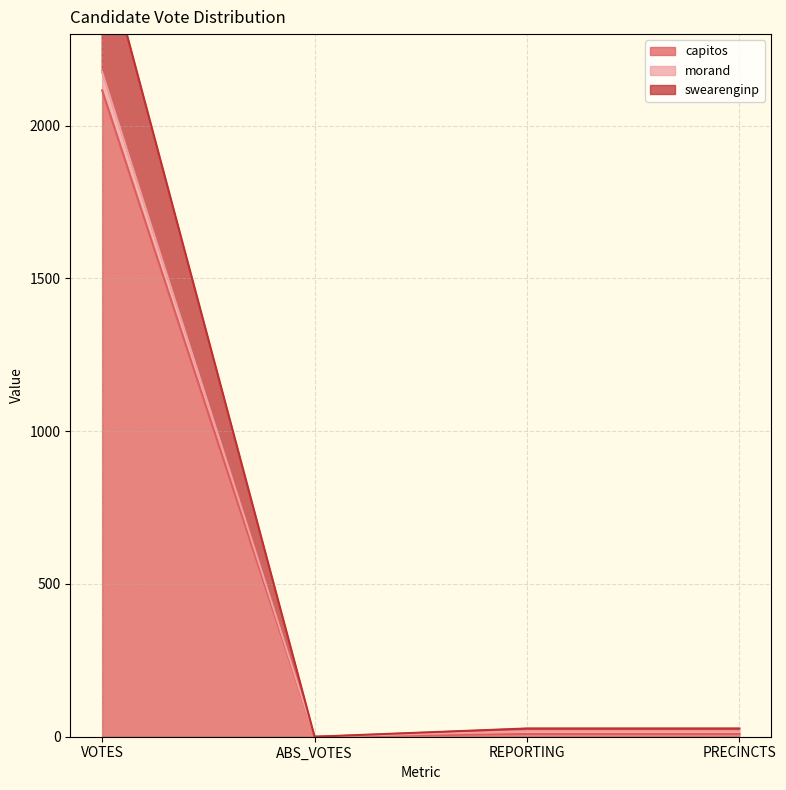

At which category does the chart reach its peak across all series?

VOTES